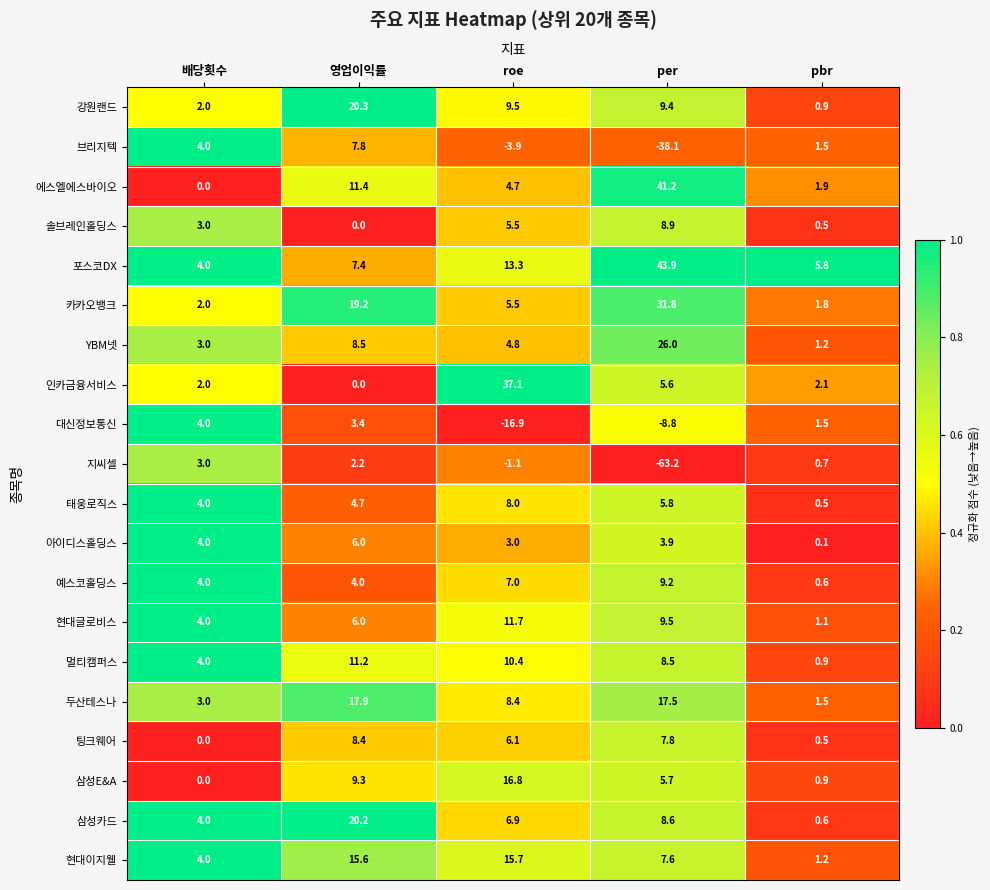

How many data points does each series have?

5